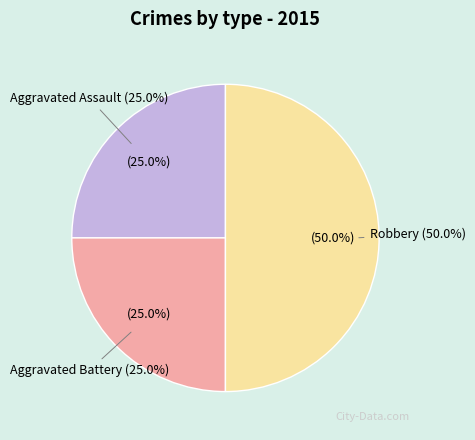

What portion of the pie excludes Robbery?

50.0%